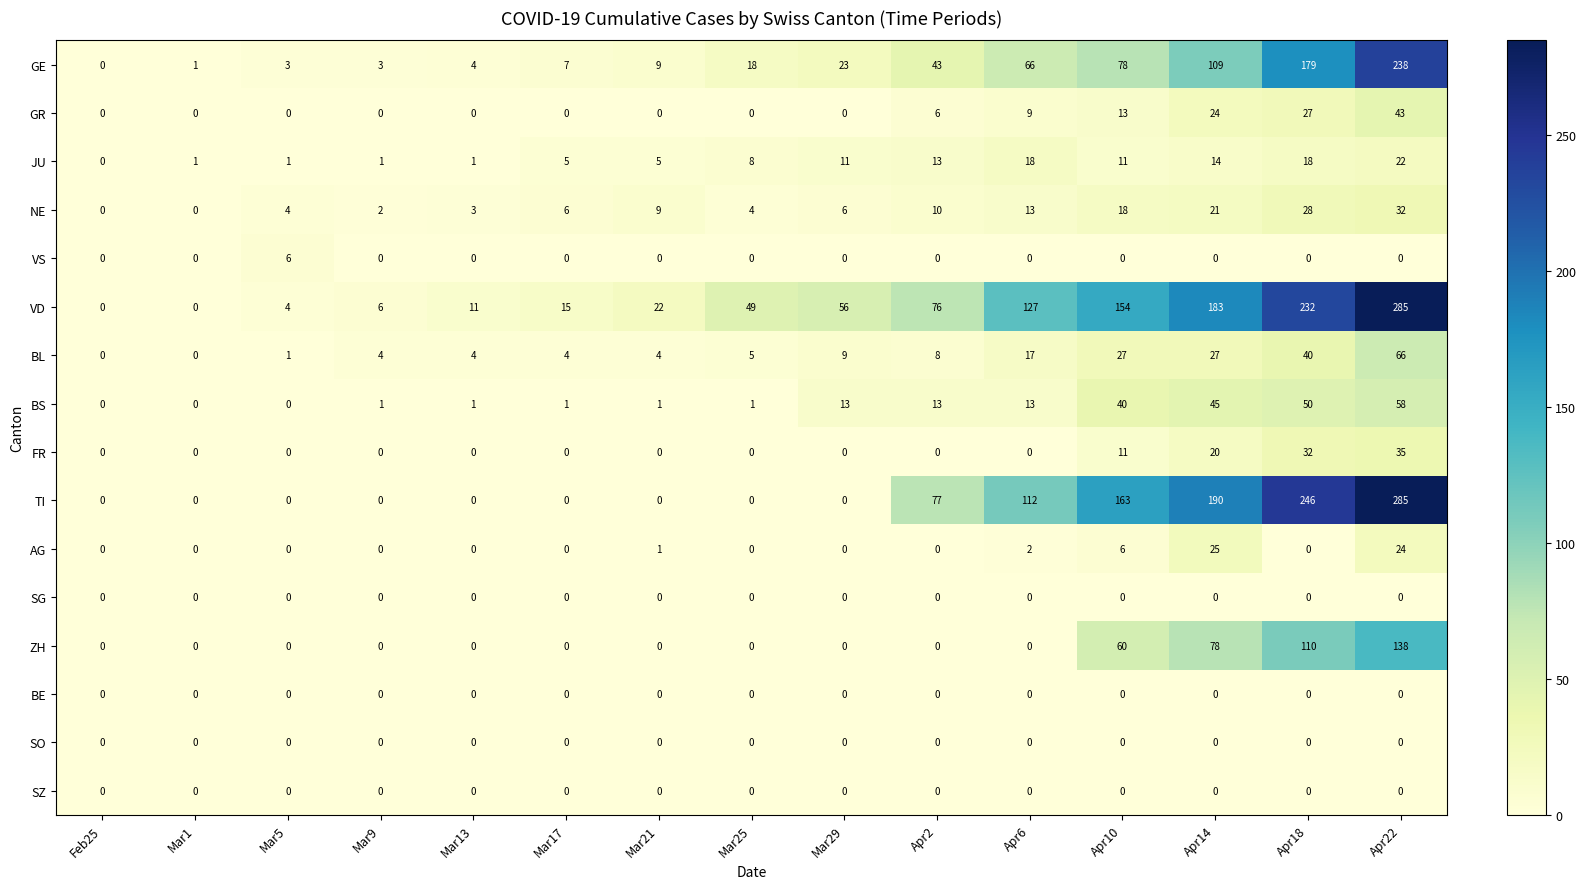

Between Apr18 and Apr22, which series saw the biggest shift?

GE